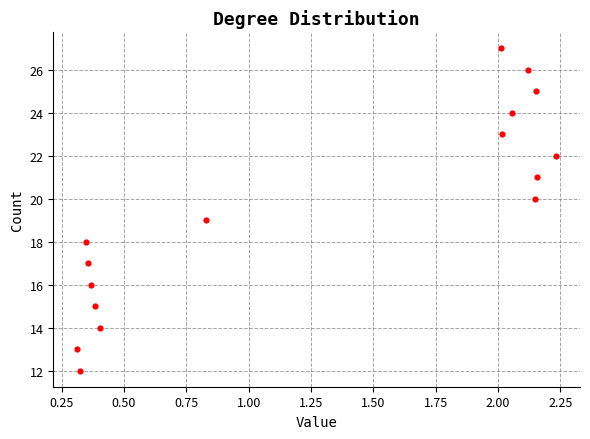

What is the range of Y values (max minus min)?

15